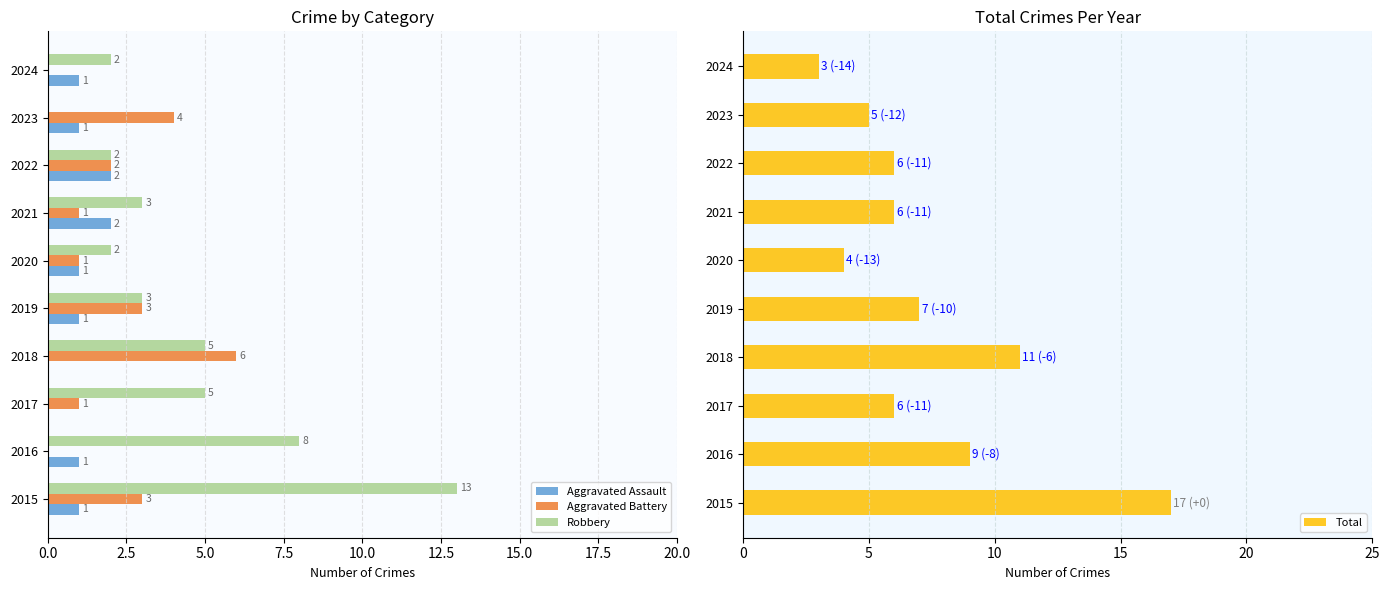

What are all the series names shown in the legend?

Aggravated Assault, Aggravated Battery, Robbery, Total